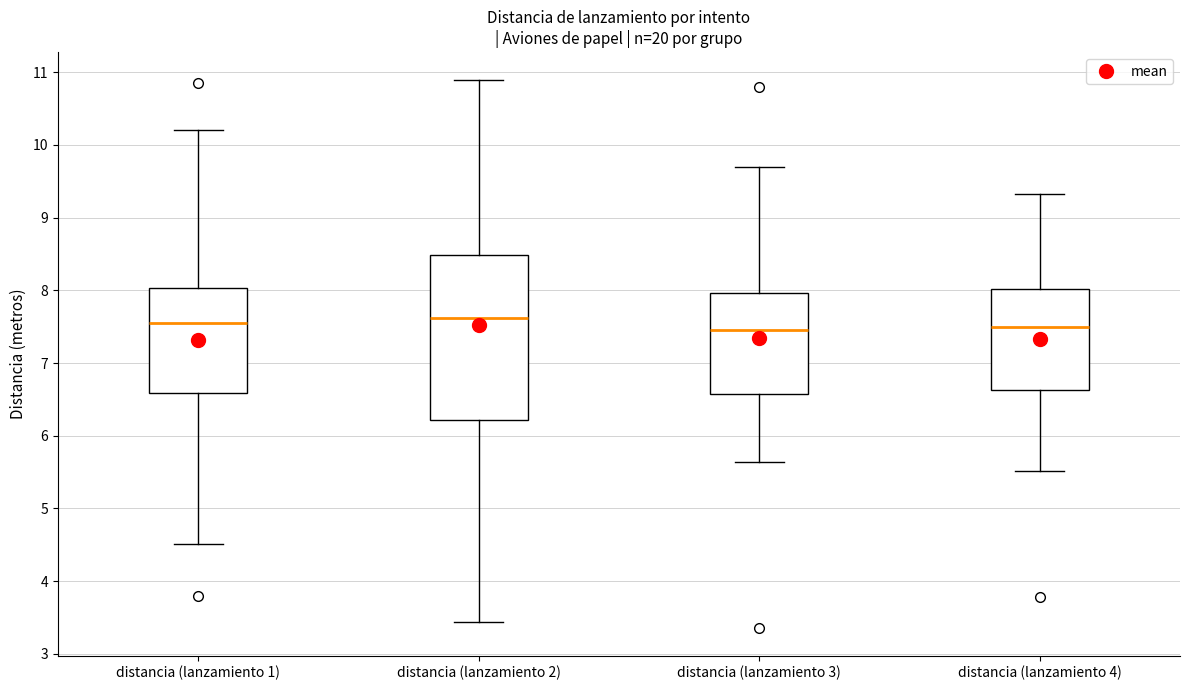

Reading left to right, transcribe this box plot: for each box, give where its median line is, the range the box spans, and where its two whiskers end, as read against the y-axis. The values are not printed on the chart, so give them approximately, as read against the axis.

distancia (lanzamiento 1): median 7.6, box 6.6 to 8.0, whiskers 4.5 to 10.2
distancia (lanzamiento 2): median 7.6, box 6.2 to 8.5, whiskers 3.4 to 10.9
distancia (lanzamiento 3): median 7.5, box 6.6 to 8.0, whiskers 5.6 to 9.7
distancia (lanzamiento 4): median 7.5, box 6.6 to 8.0, whiskers 5.5 to 9.3